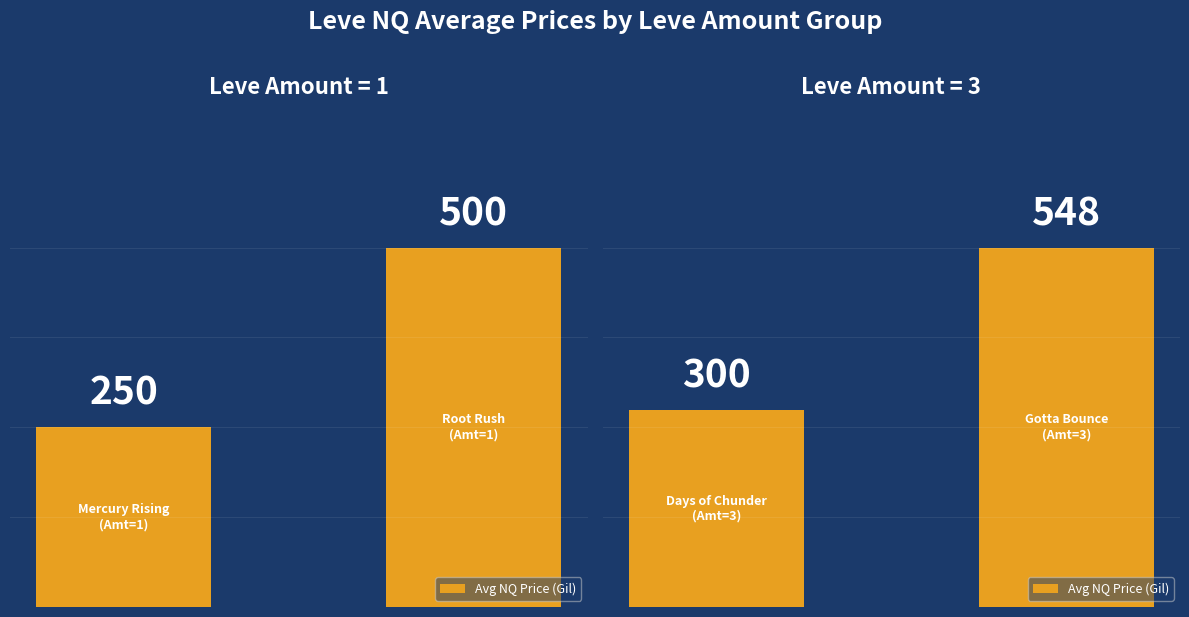

What is the sum of the values at 1 and 0?

848